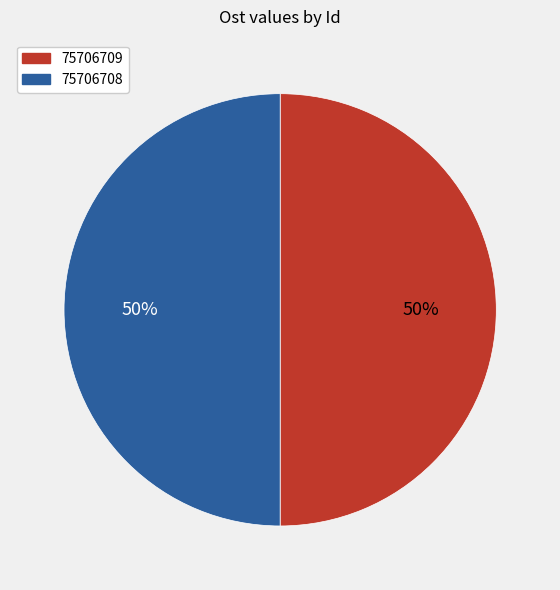

Is the sum of 75706709 and 75706708 greater than half?

Yes